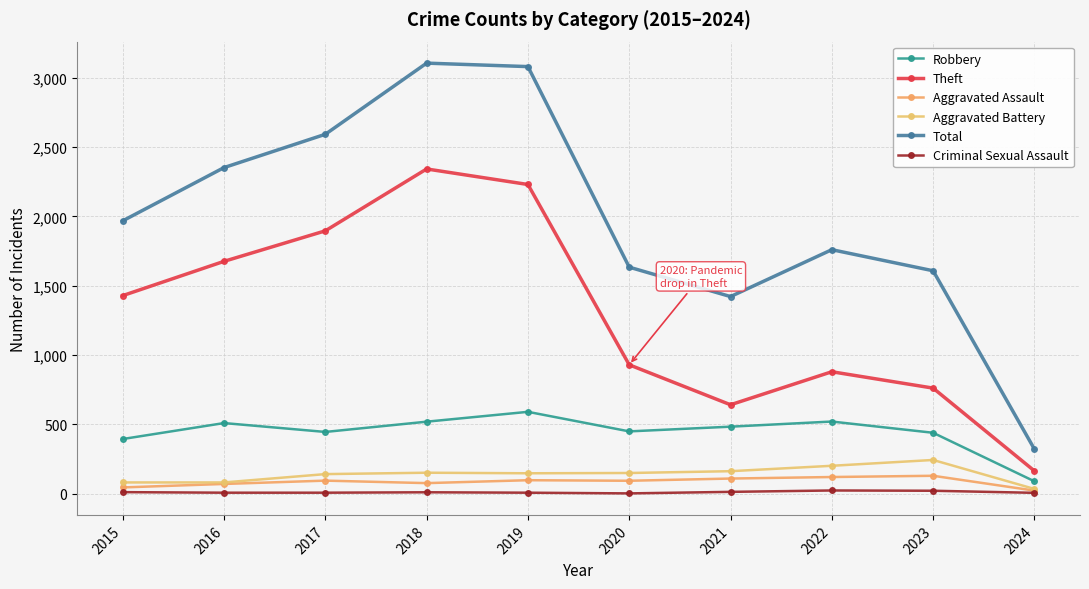

How many interior local peaks does the Aggravated Battery series have?

2